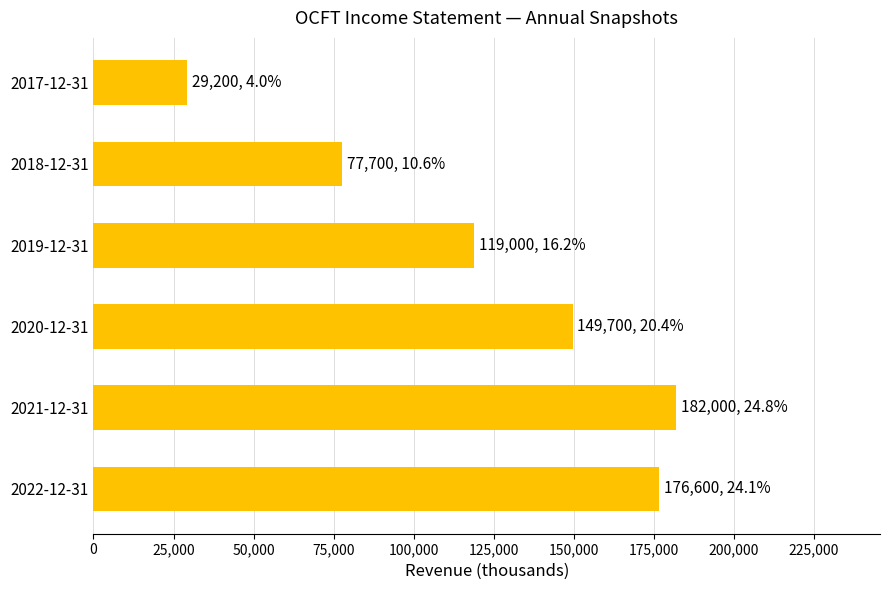

What is the label of the 3rd bar from the top?

2019-12-31